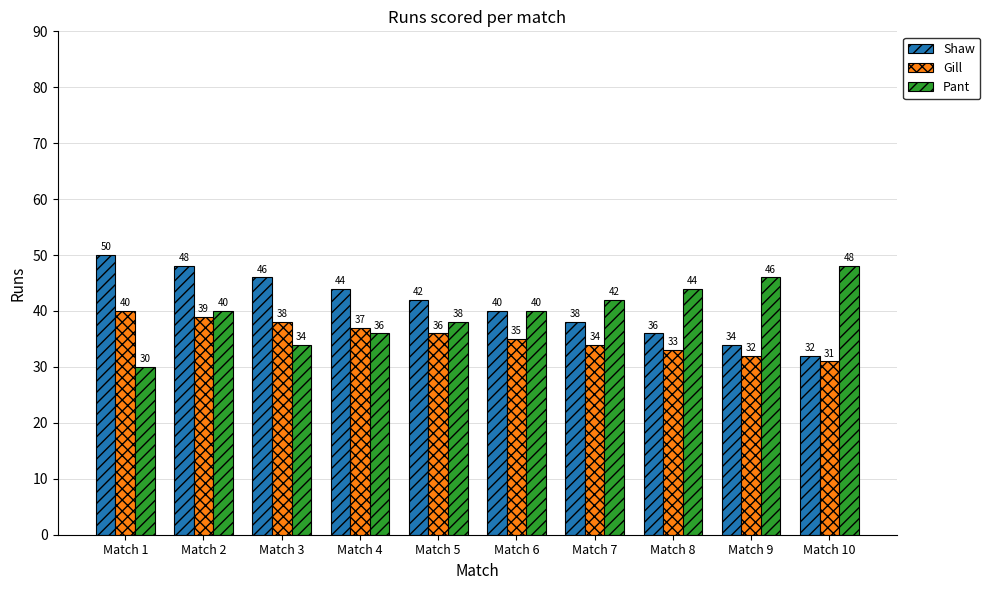

True or false: Gill has a value of 13 at Match 5.

False